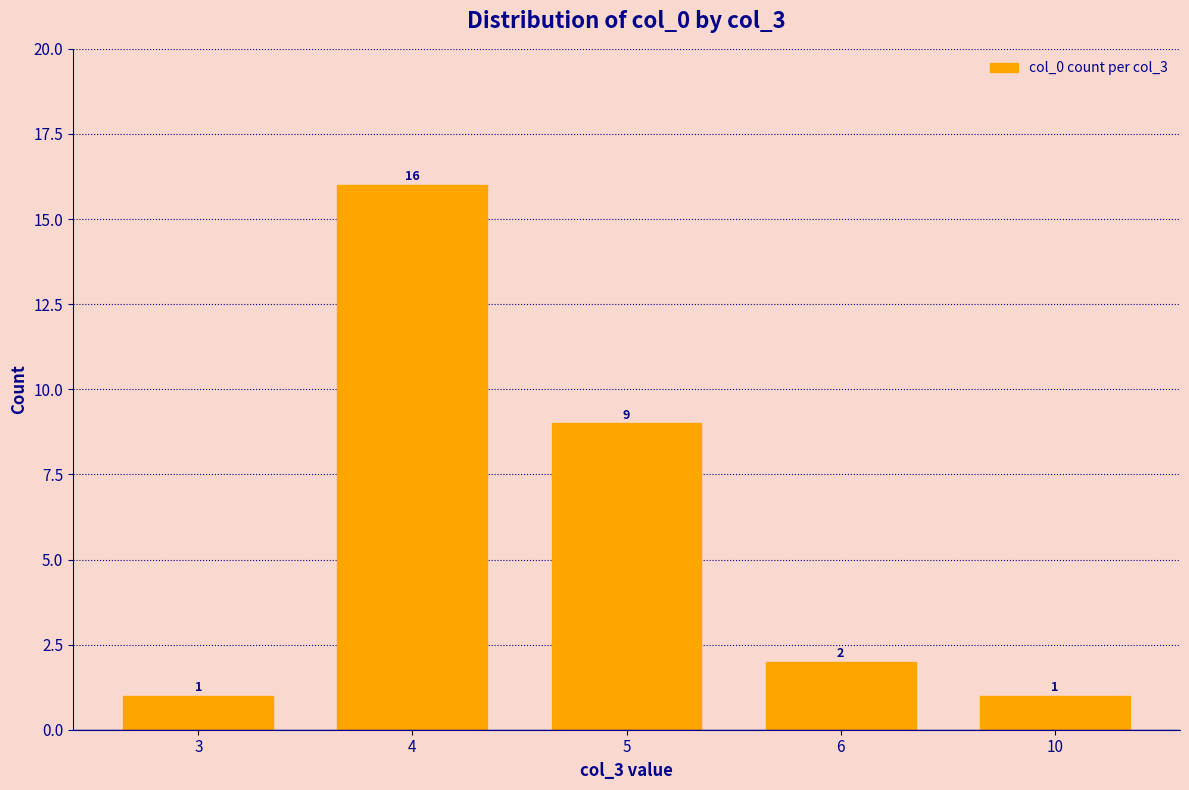

What is the value of the 1st bar from the left?

1